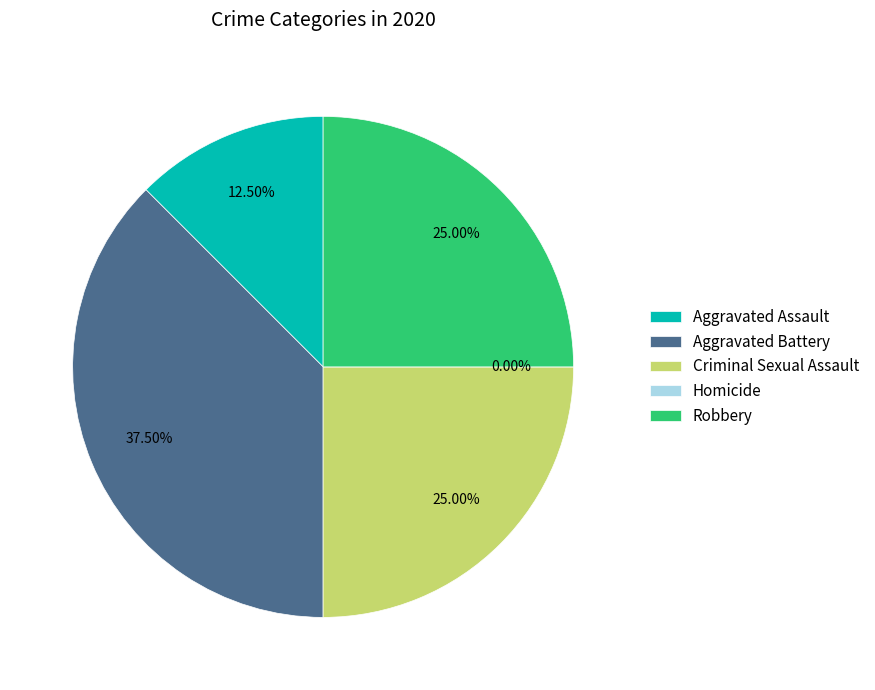

What is the largest slice in the pie chart?

Aggravated Battery